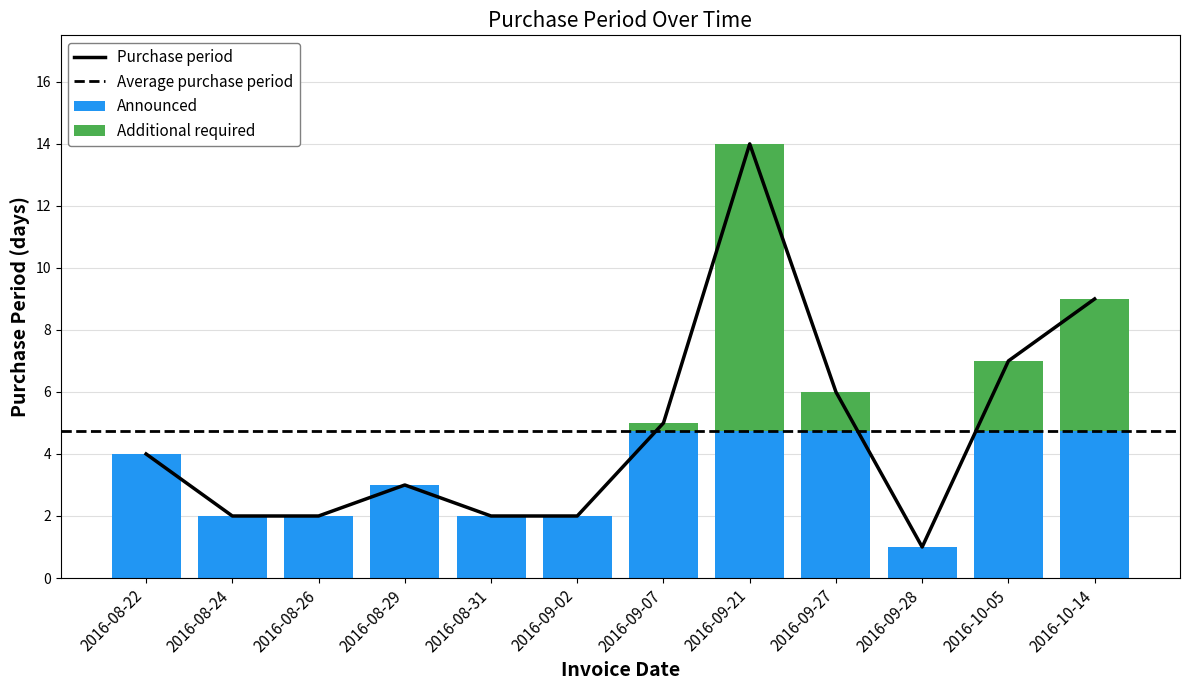

At which category does the chart reach its peak across all series?

2016-09-21